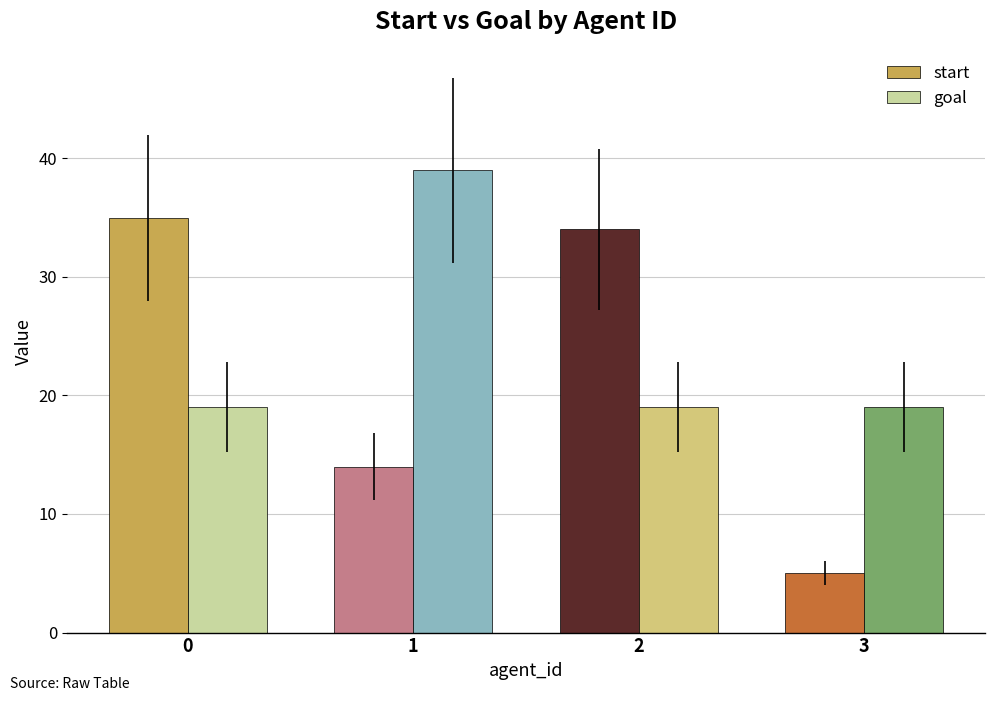

What is the sum of the goal values at 3 and 0?

38